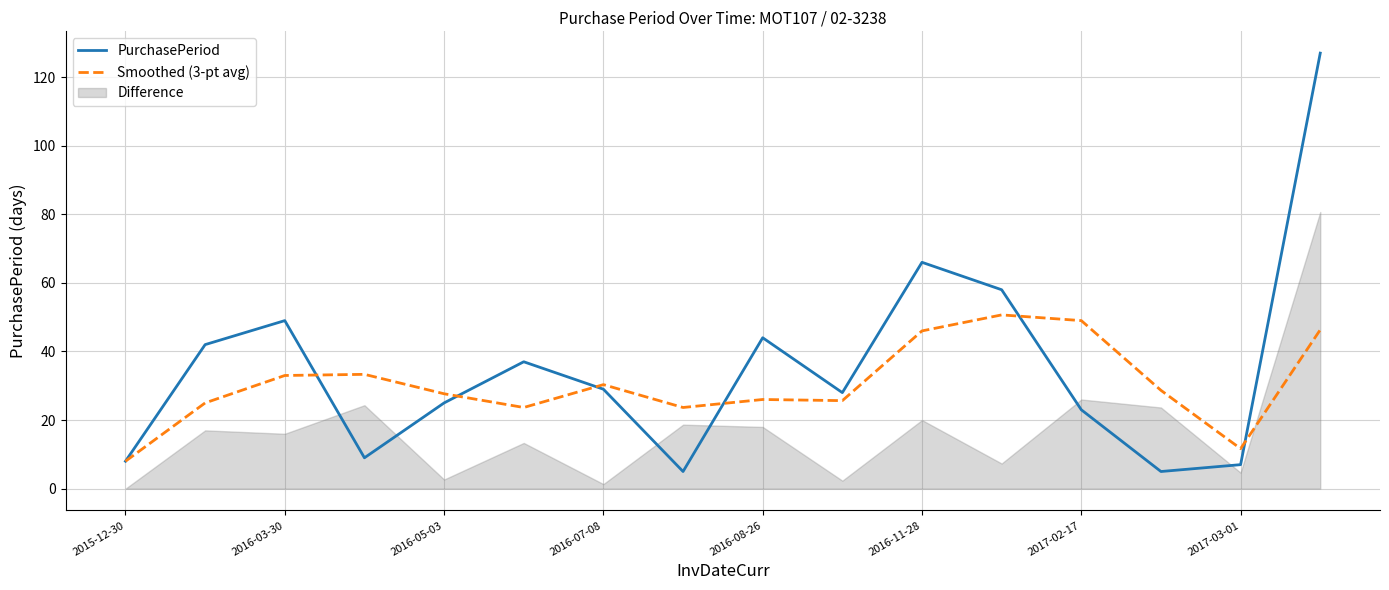

Is the value of Smoothed (3-pt avg) at 2016-08-26 greater than the value of PurchasePeriod at 2017-03-01?

Yes